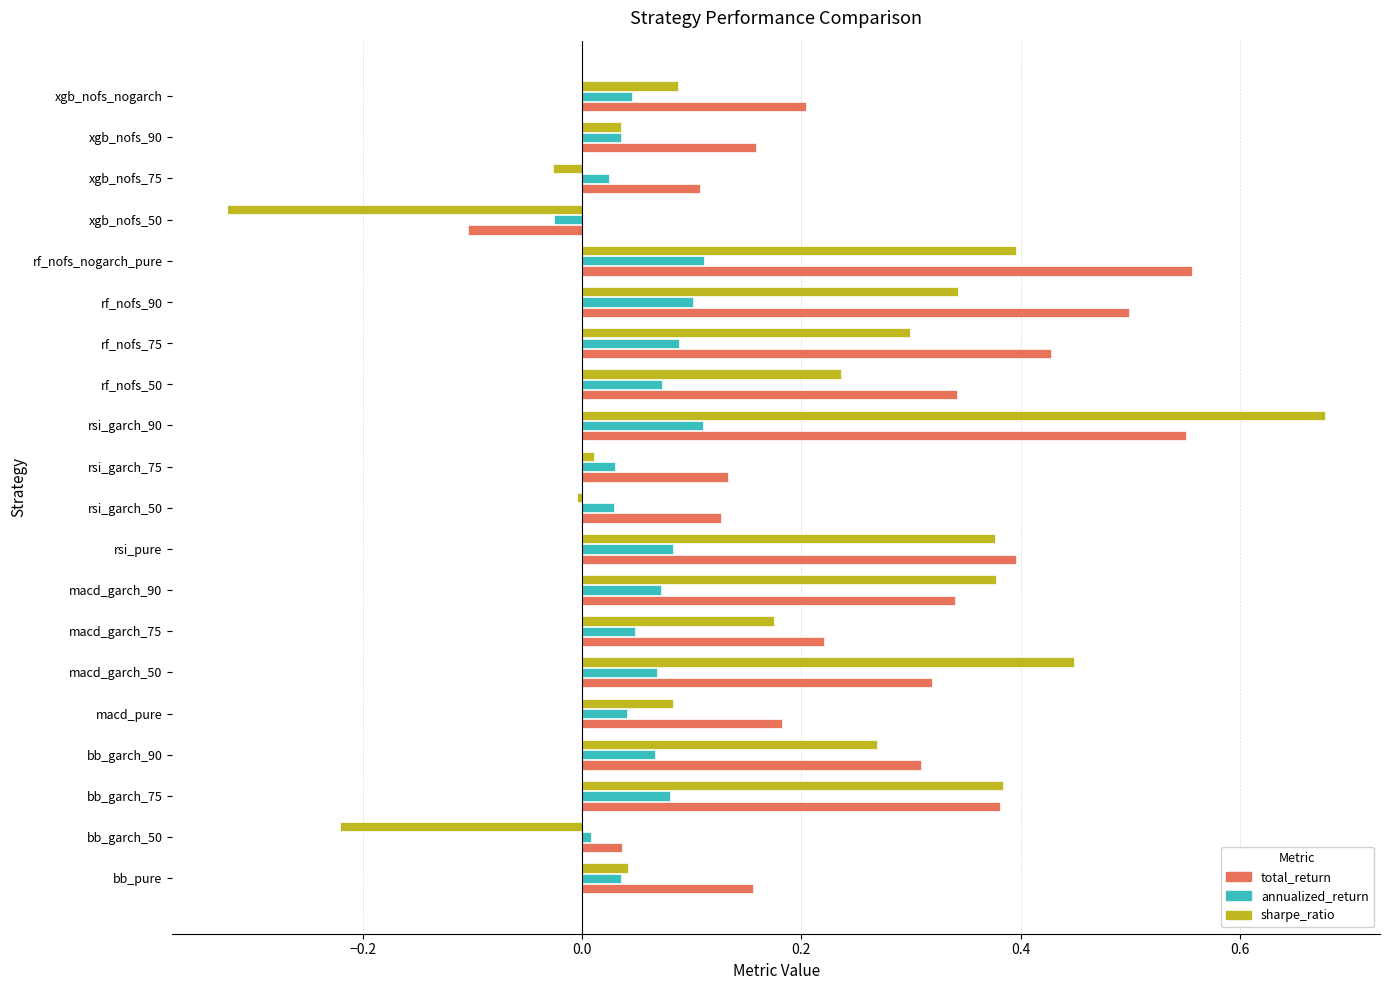

Which series has the largest range (max minus min)?

sharpe_ratio